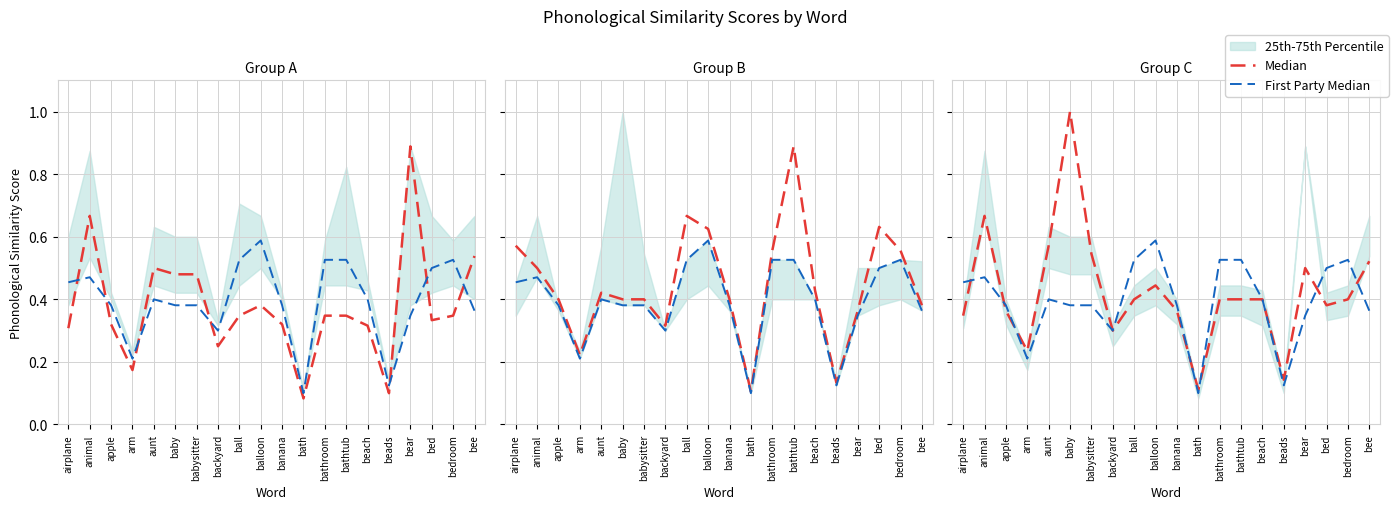

True or false: Median and First Party Median cross at least once.

True